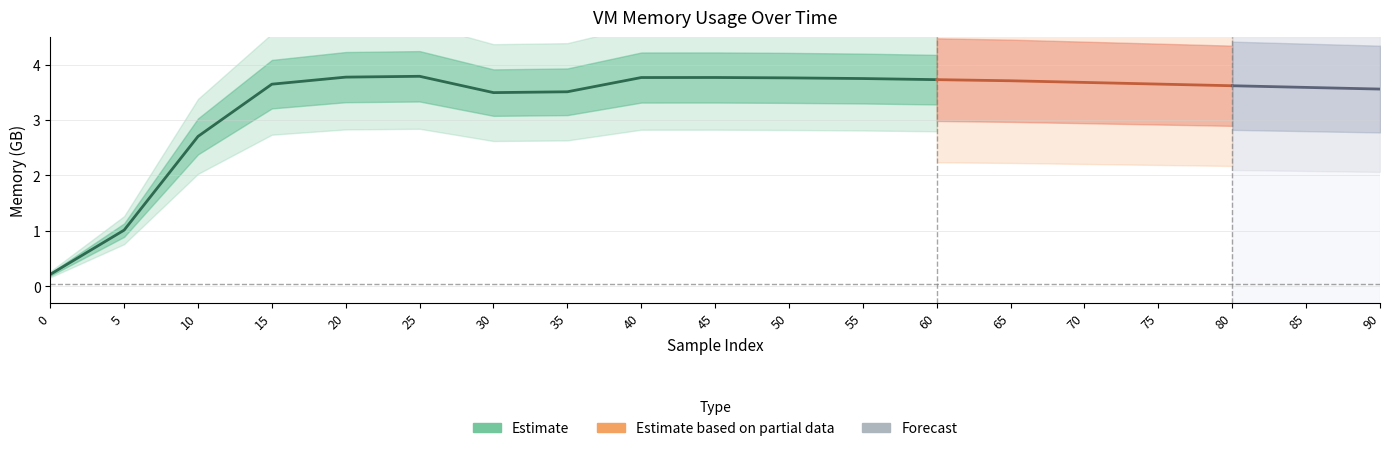

Where does the data first go above 3?

15